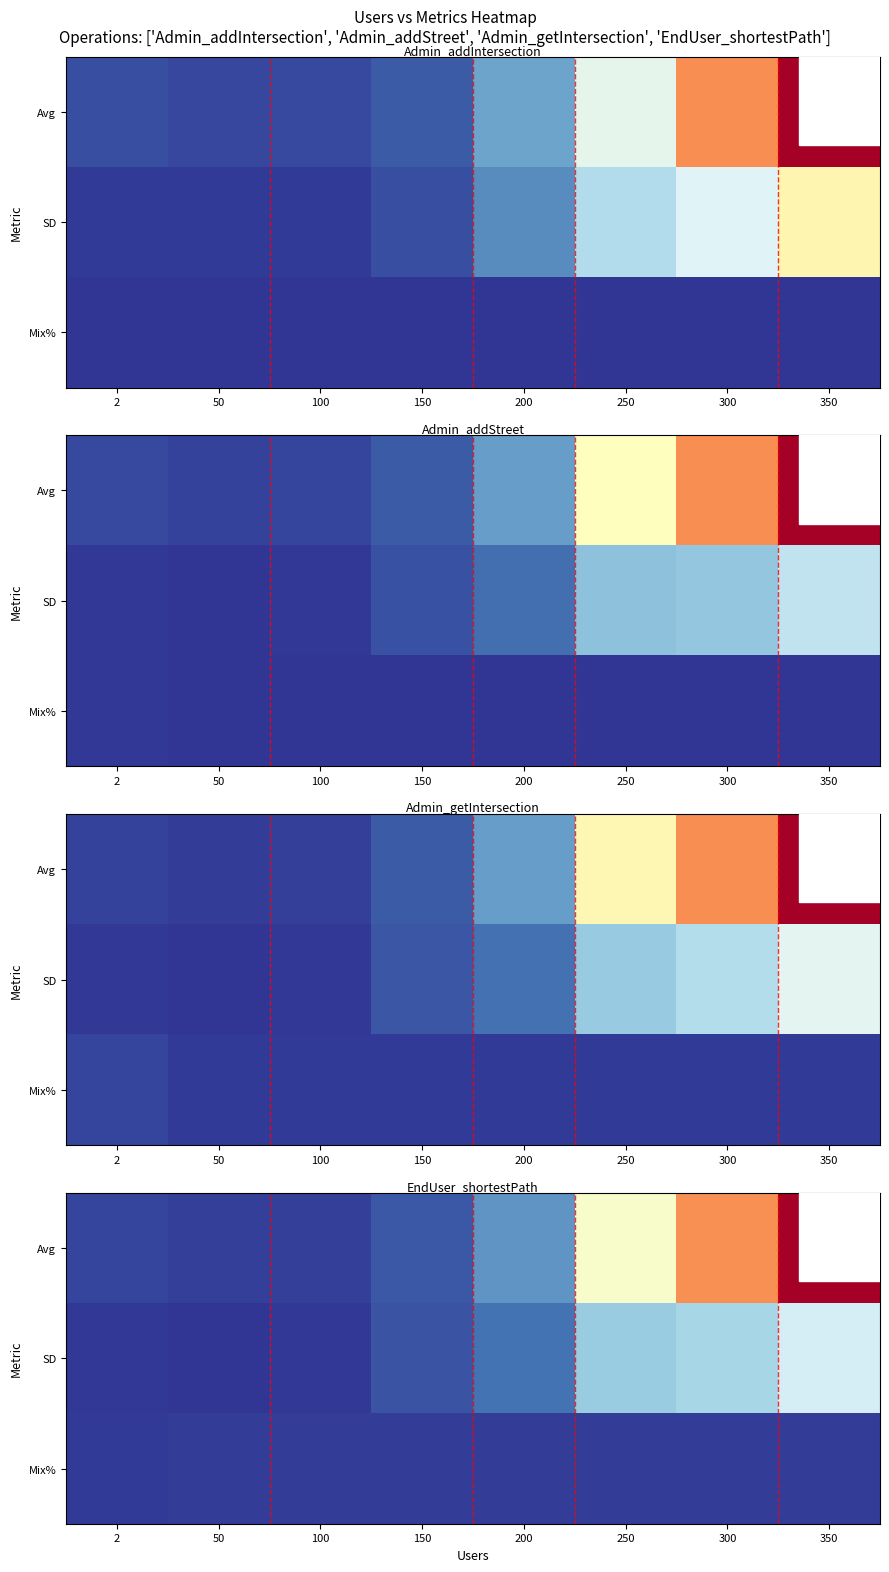

The value of Avg at 2 is 0.1. True or false?

True